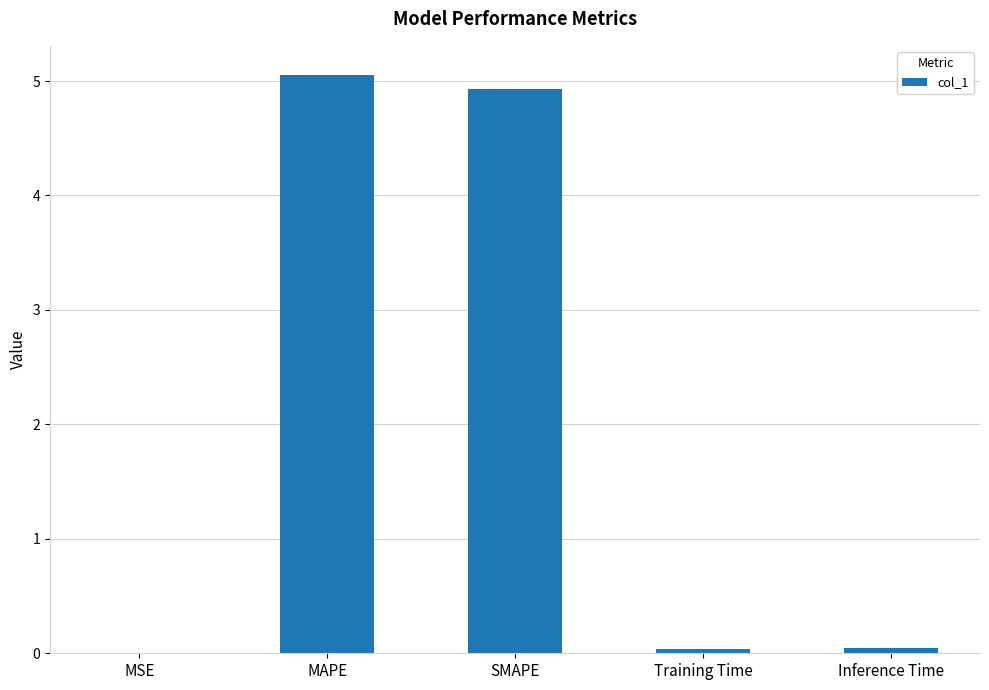

Which category has the highest value across all series?

MAPE